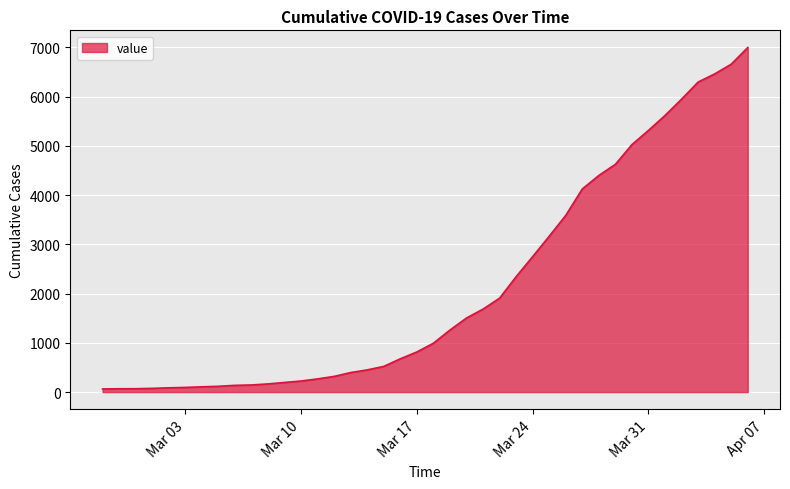

What is the difference between the maximum and minimum values?

6930